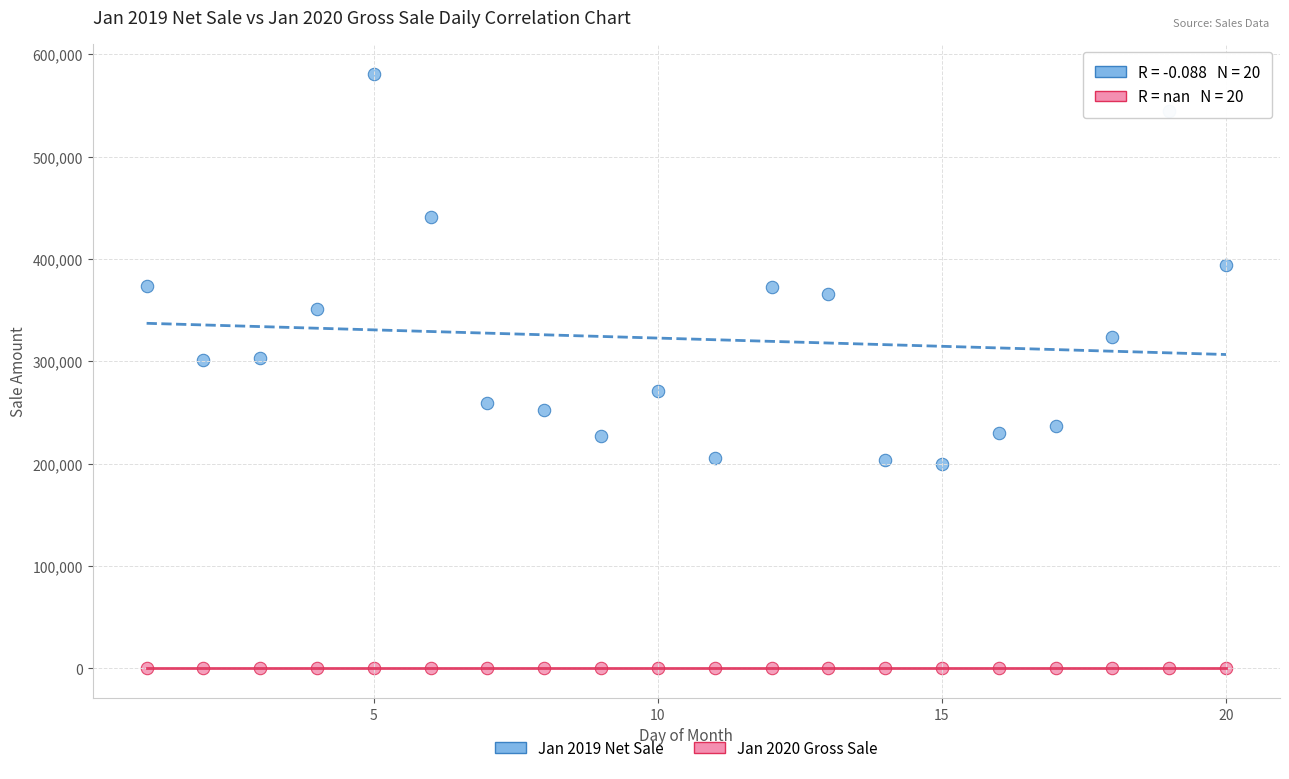

Which series contains the highest Y value?

Jan 2019 Net Sale